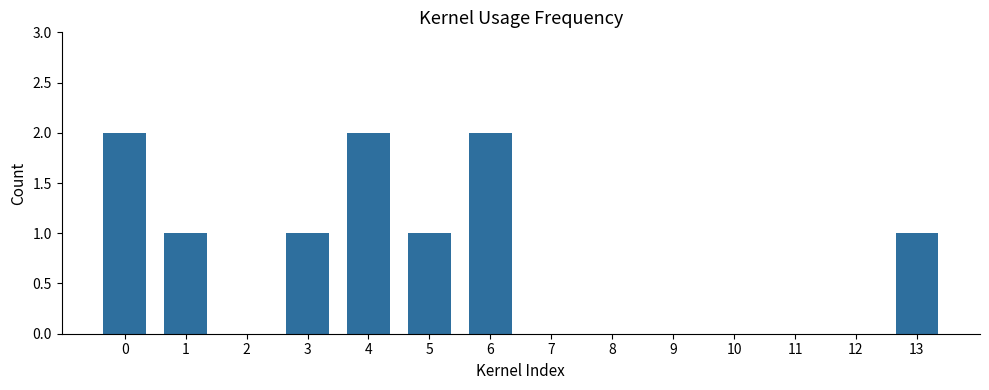

Reading left to right, extract all data points from this chart.

2	1	0	1	2	1	2	0	0	0	0	0	0	1